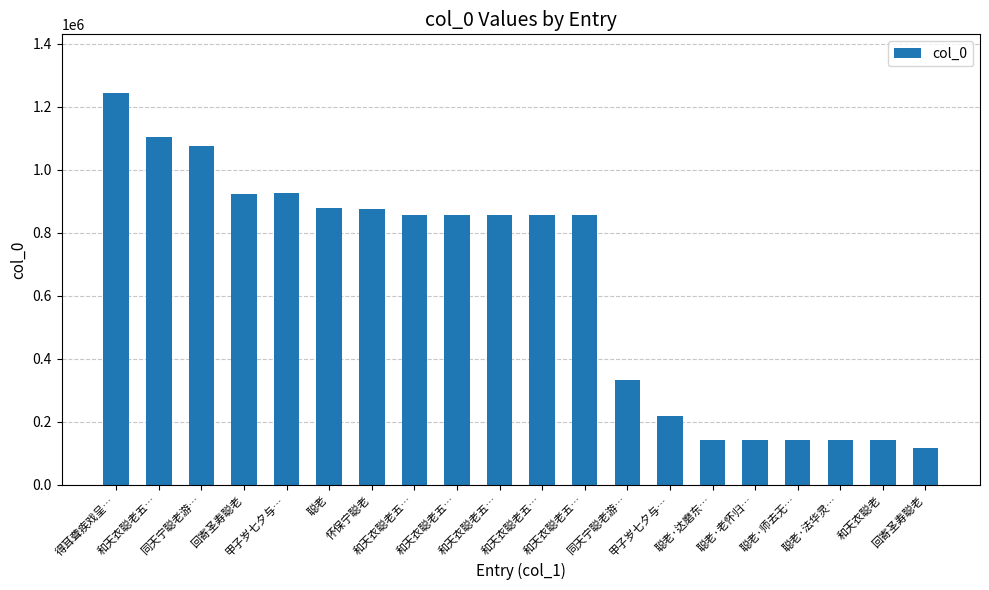

At which category does the chart reach its minimum across all series?

回寄圣寿聪老